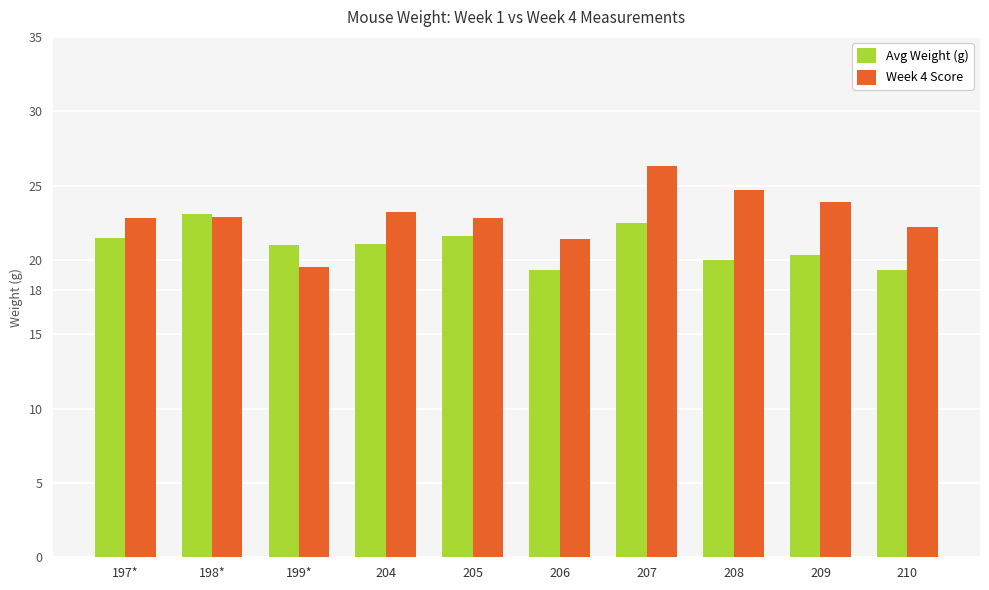

True or false: Avg Weight (g) has a value of 20.0 at 208.

True